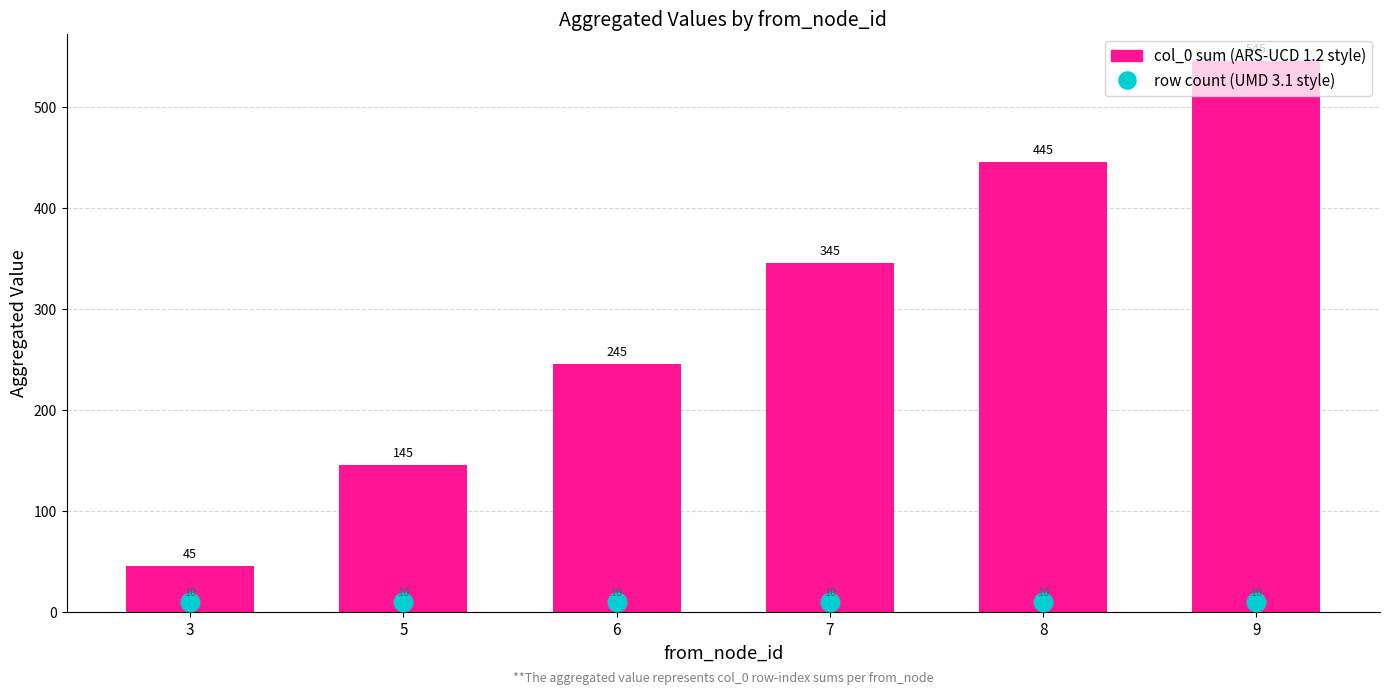

Which series has the largest Y range (max minus min)?

col_0 sum (ARS-UCD 1.2 style)